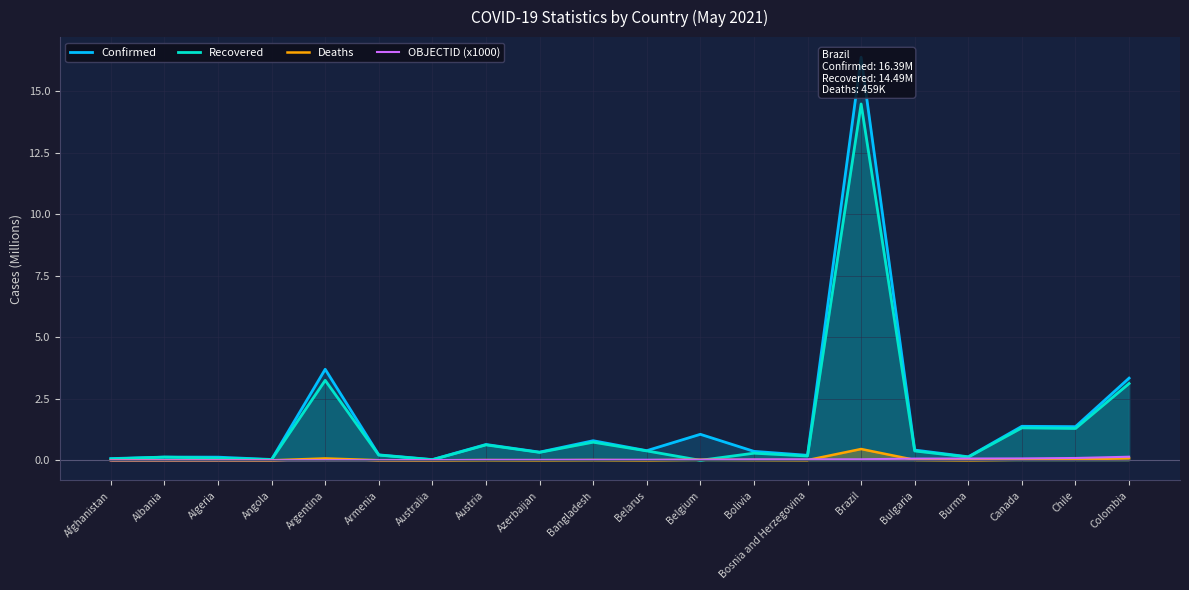

At Algeria, list the series in order from largest to smallest.

Confirmed, Recovered, Deaths, OBJECTID (x1000)